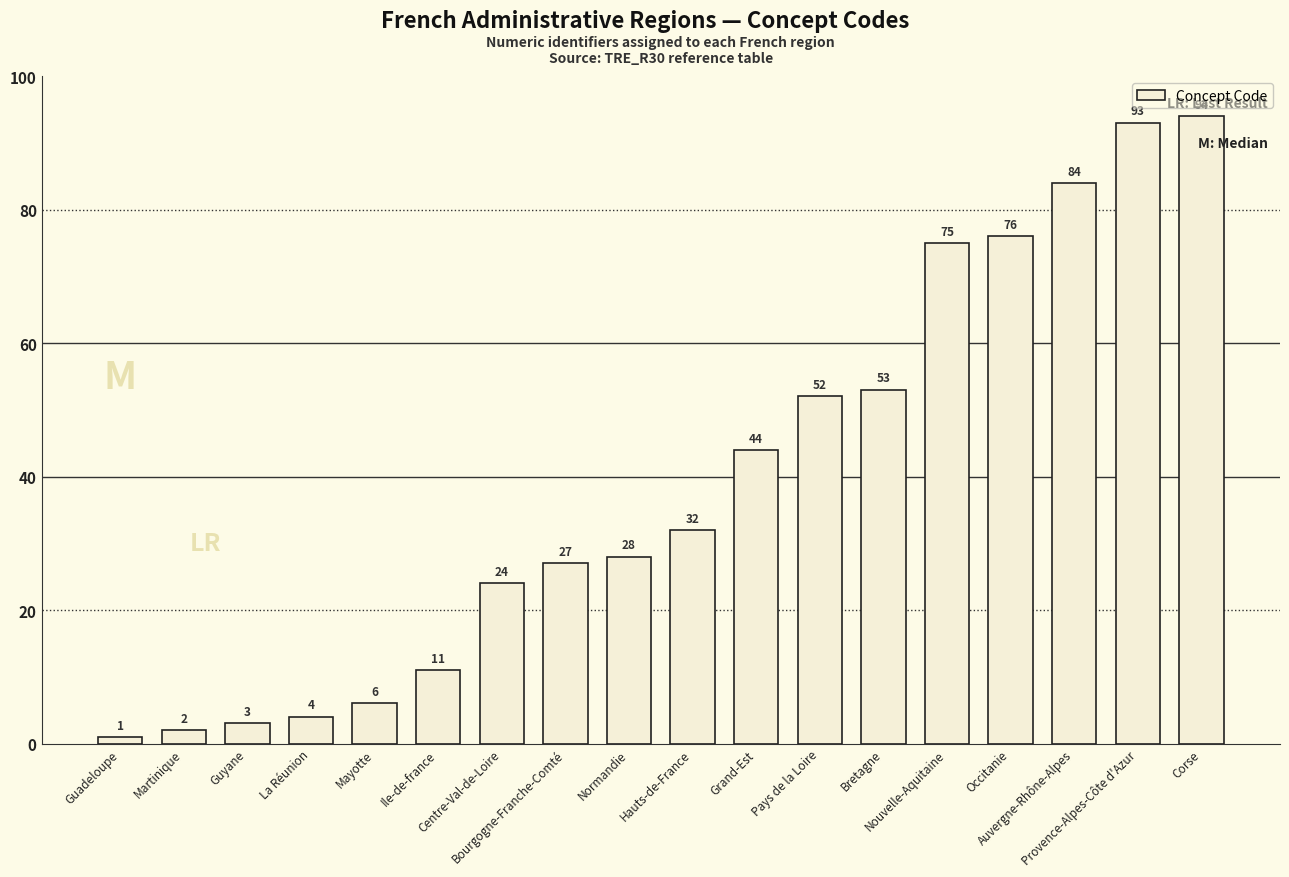

What is the maximum value shown in the chart?

94